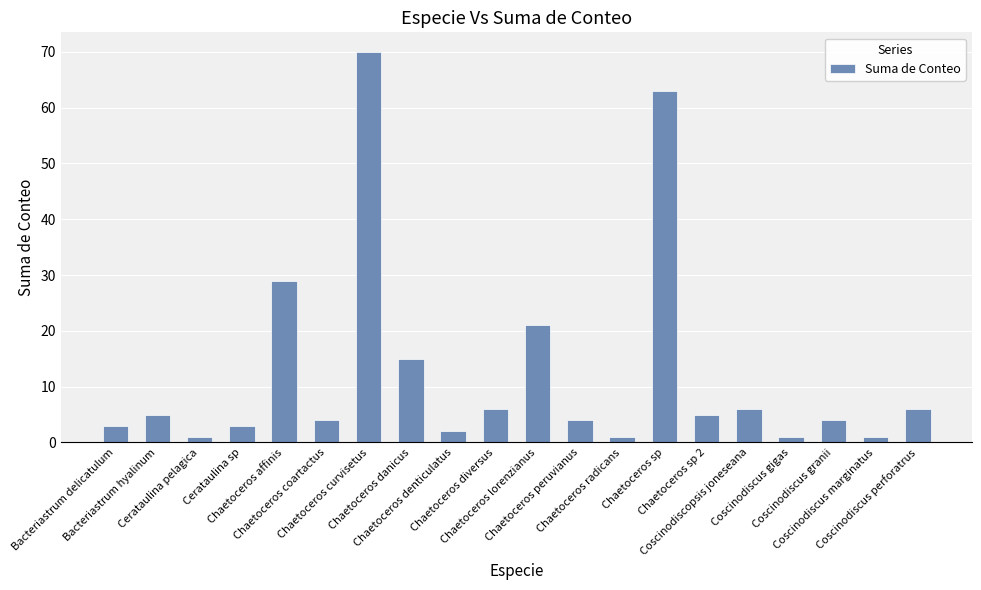

What is the greatest value displayed?

70